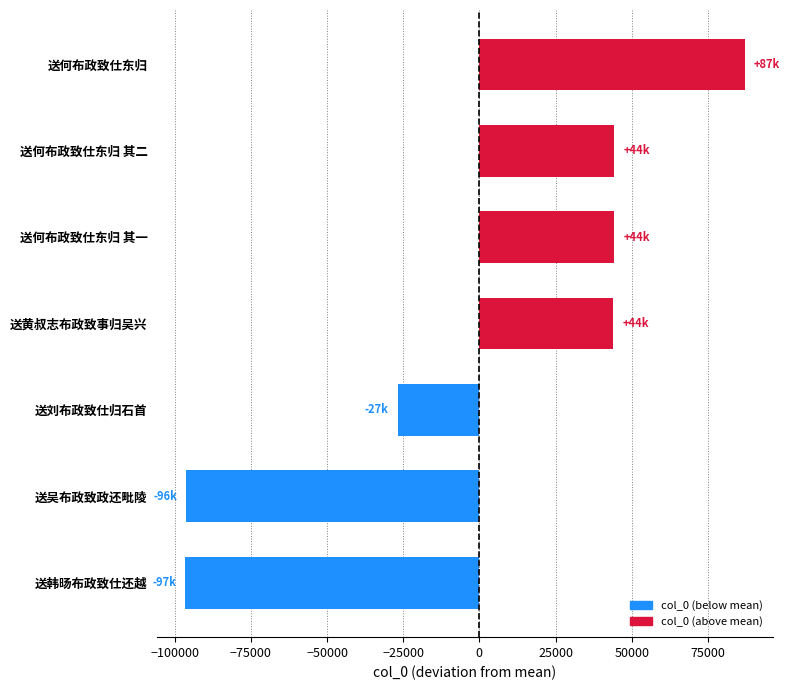

What is the smallest value displayed?

-96556.3